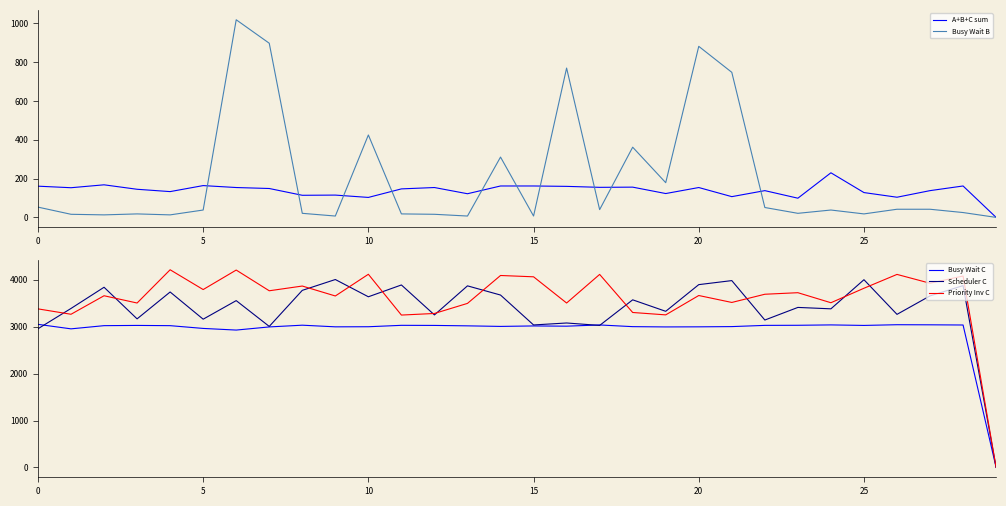

What is the label of the 5th point from the right?

25